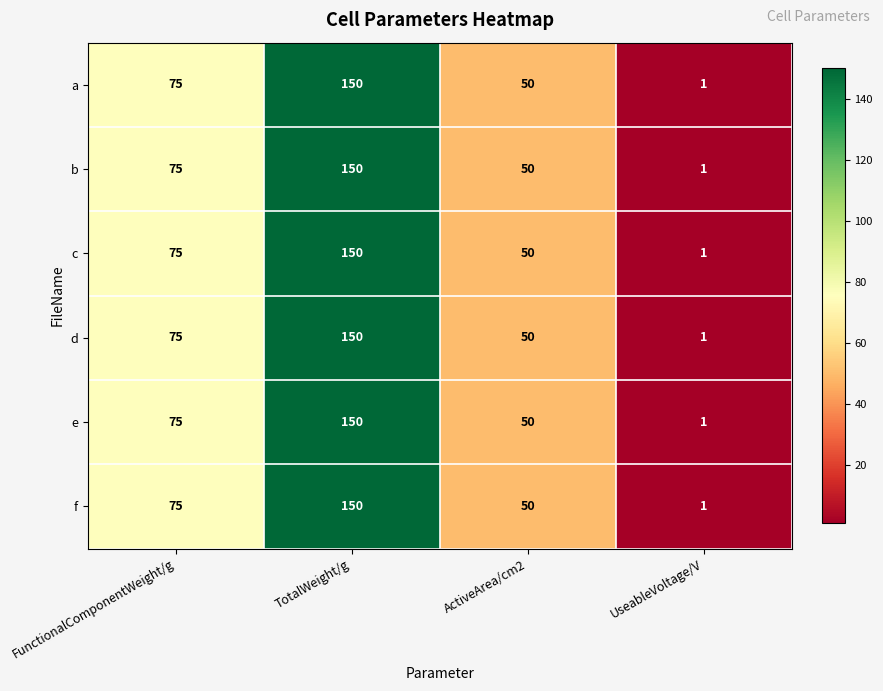

The d series shows 89 at ActiveArea/cm2. True or false?

False